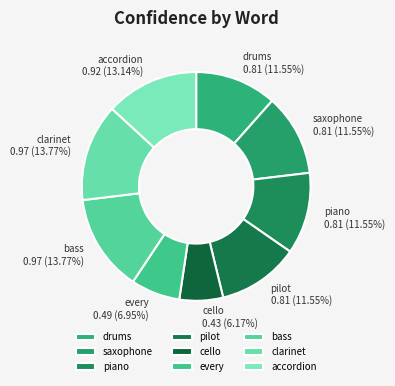

What percentage is the saxophone slice, to the nearest percent?

12%